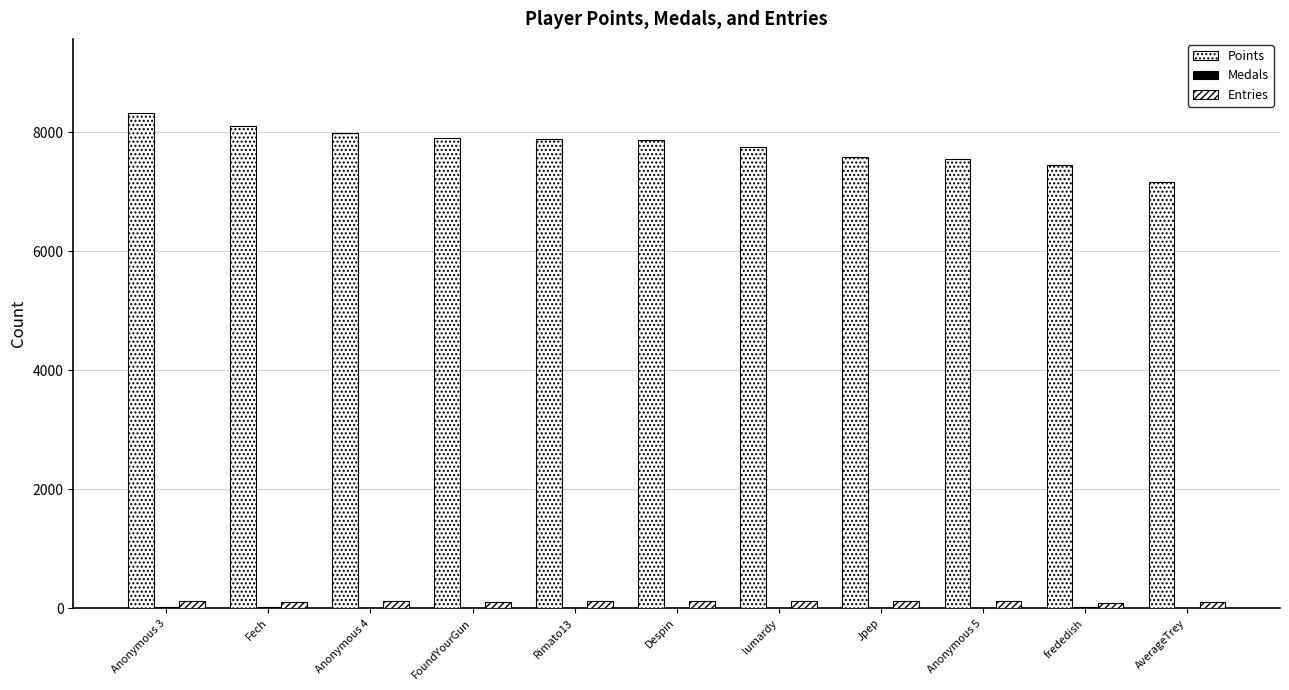

Reading left to right, what are all the values shown in this chart?

Points: Anonymous 3=8322	Fech=8109	Anonymous 4=7982	FoundYourGun=7907	Rimato13=7881	Despin=7877	lumardy=7761	Jpep=7577	Anonymous 5=7559	frededish=7453	AverageTrey=7166
Medals: Anonymous 3=13	Fech=20	Anonymous 4=5	FoundYourGun=11	Rimato13=6	Despin=7	lumardy=7	Jpep=3	Anonymous 5=5	frededish=14	AverageTrey=3
Entries: Anonymous 3=115	Fech=109	Anonymous 4=116	FoundYourGun=109	Rimato13=115	Despin=116	lumardy=114	Jpep=114	Anonymous 5=114	frededish=88	AverageTrey=100